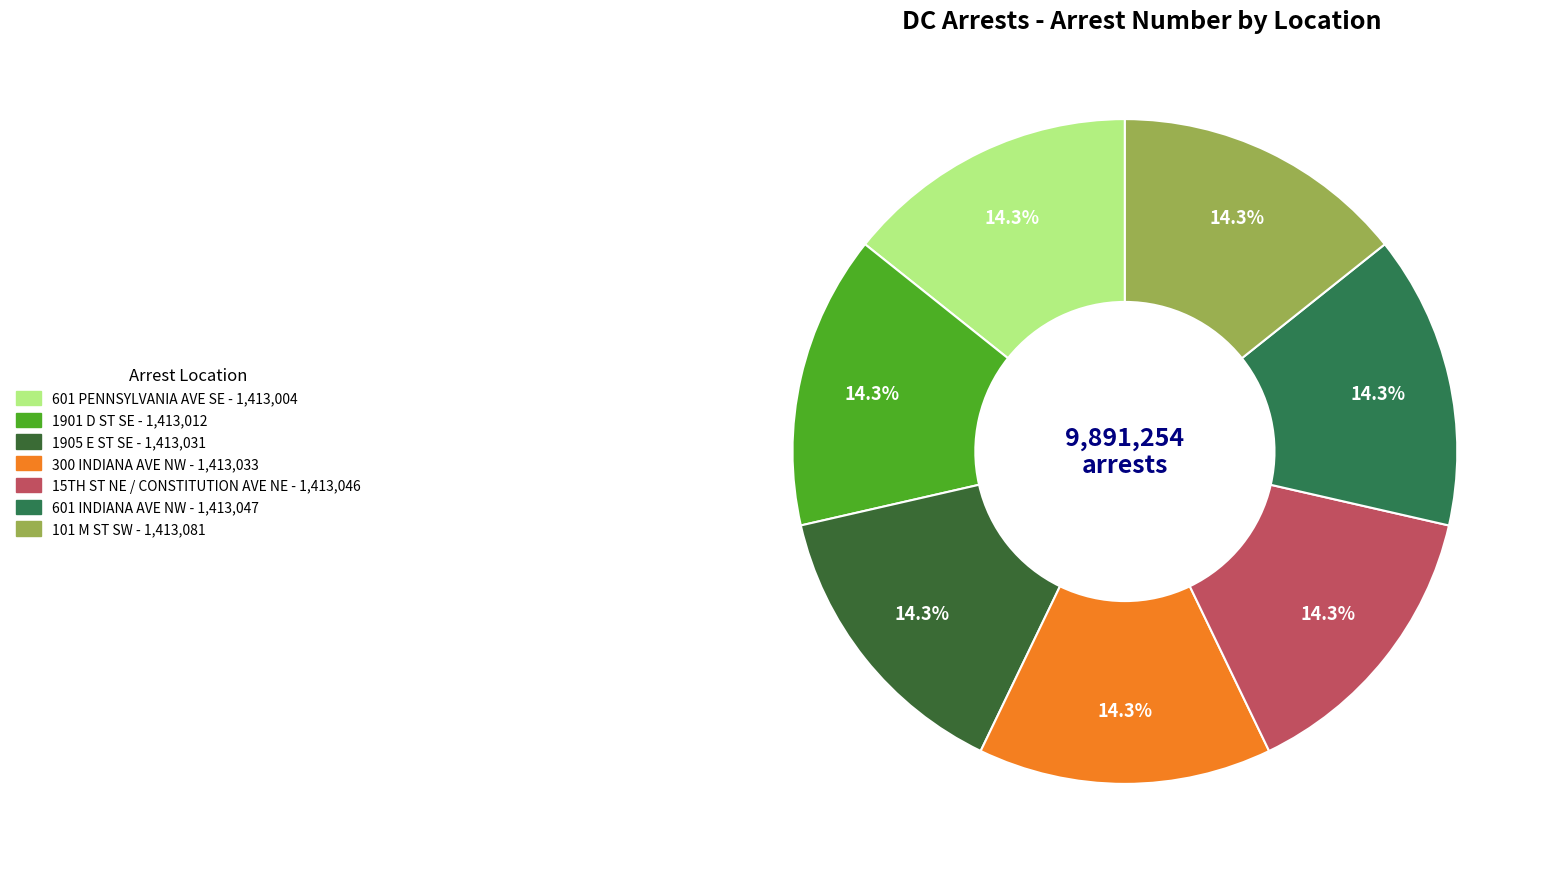

To the nearest percent, what is the average slice percentage?

14%